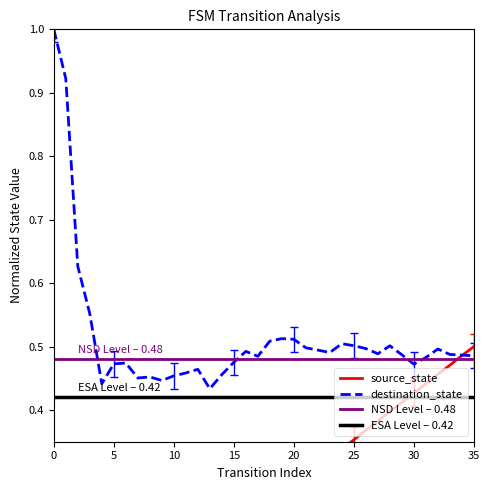

What is the highest value of the destination_state series?

1.0